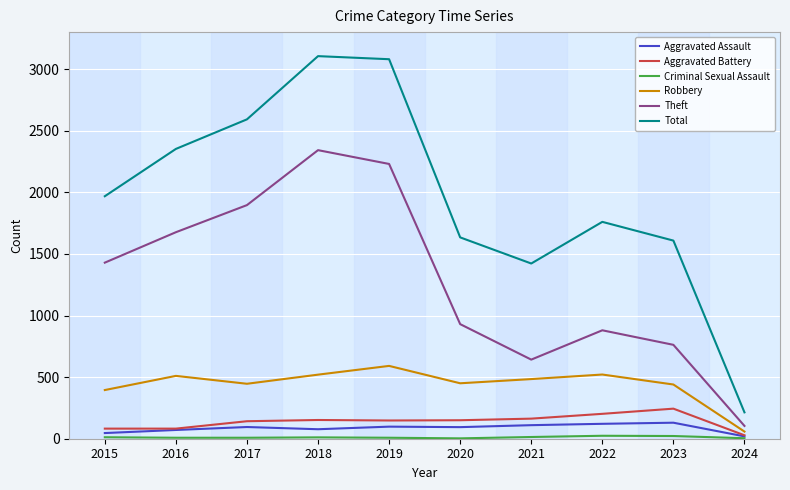

Is it true that Theft equals 642 at 2021?

True